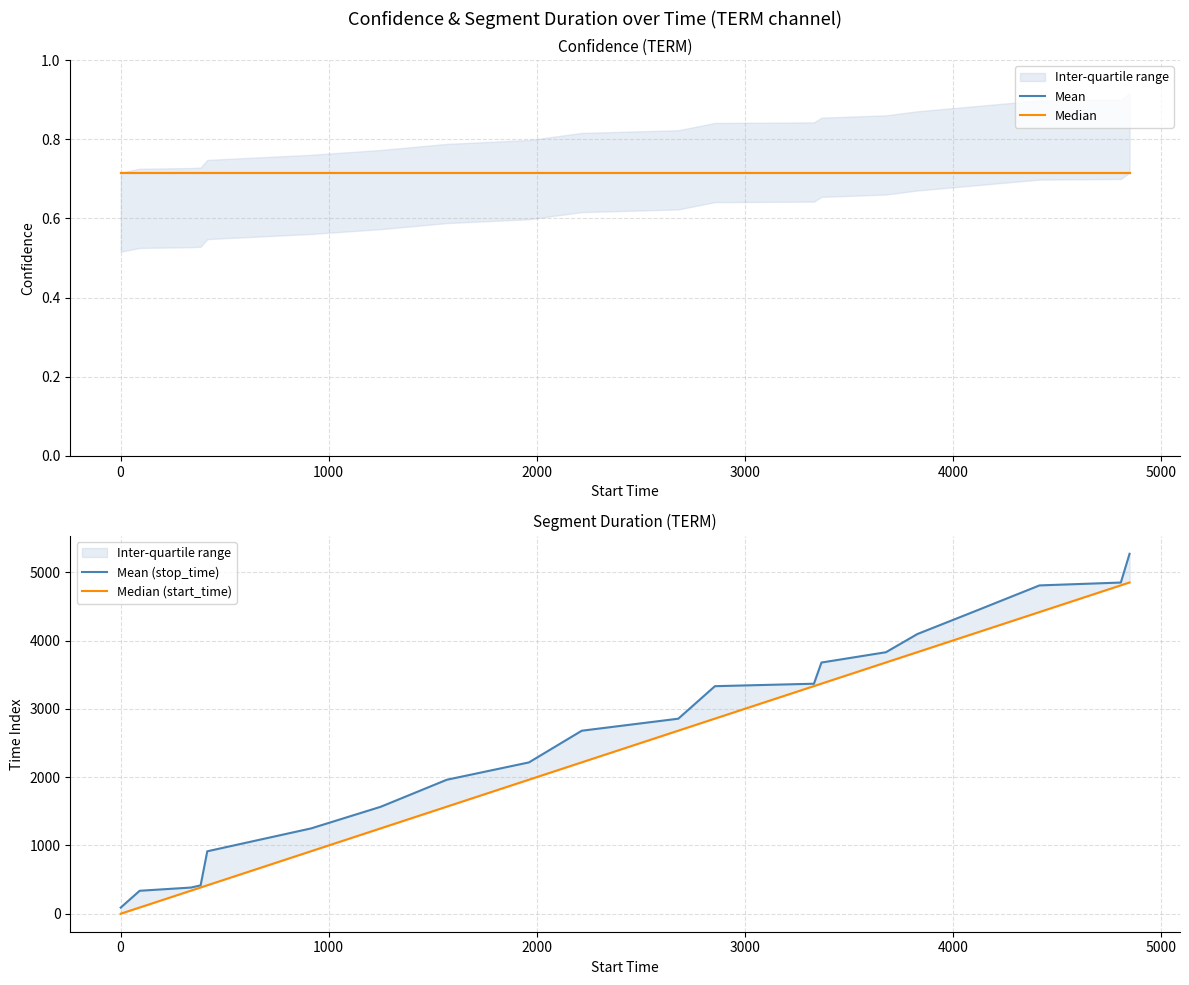

True or false: Mean has more than 1 interior local peaks.

False